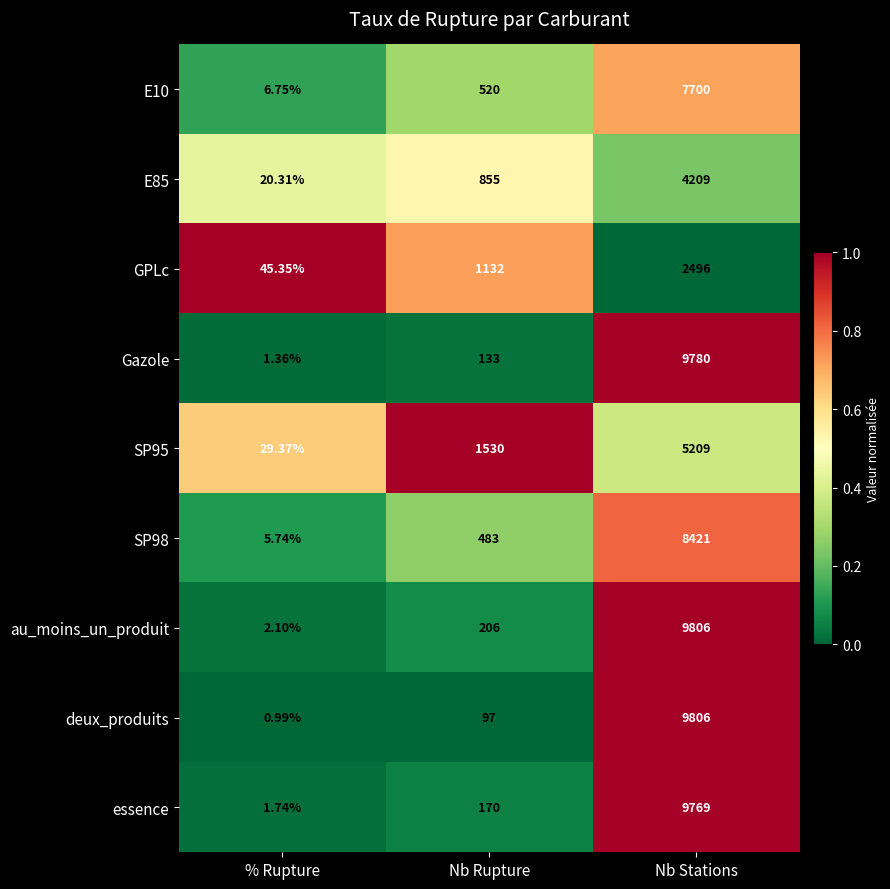

At which category does the chart reach its minimum across all series?

% Rupture